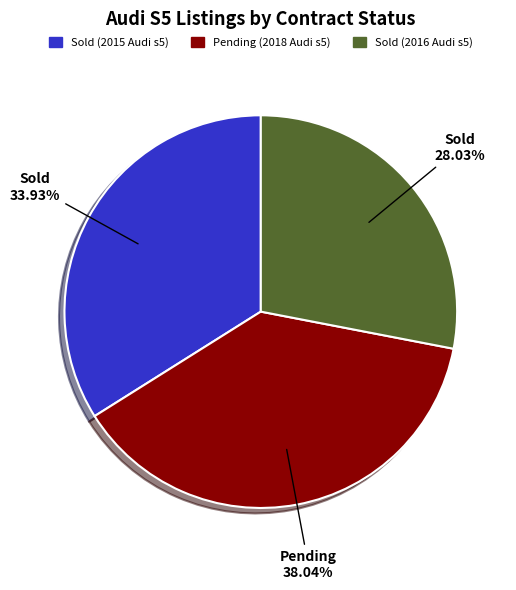

How many slices are in this pie chart?

3